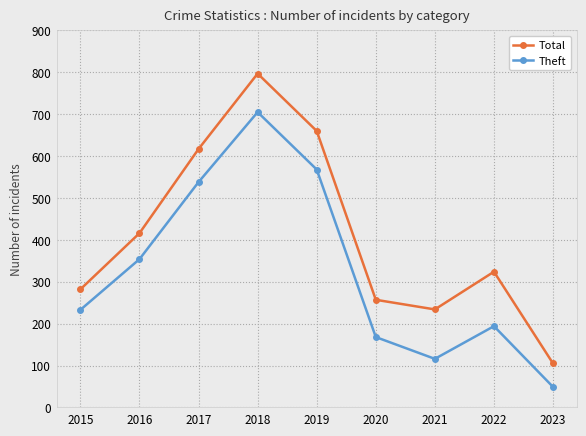

Which label corresponds to the smallest value in the chart?

2023